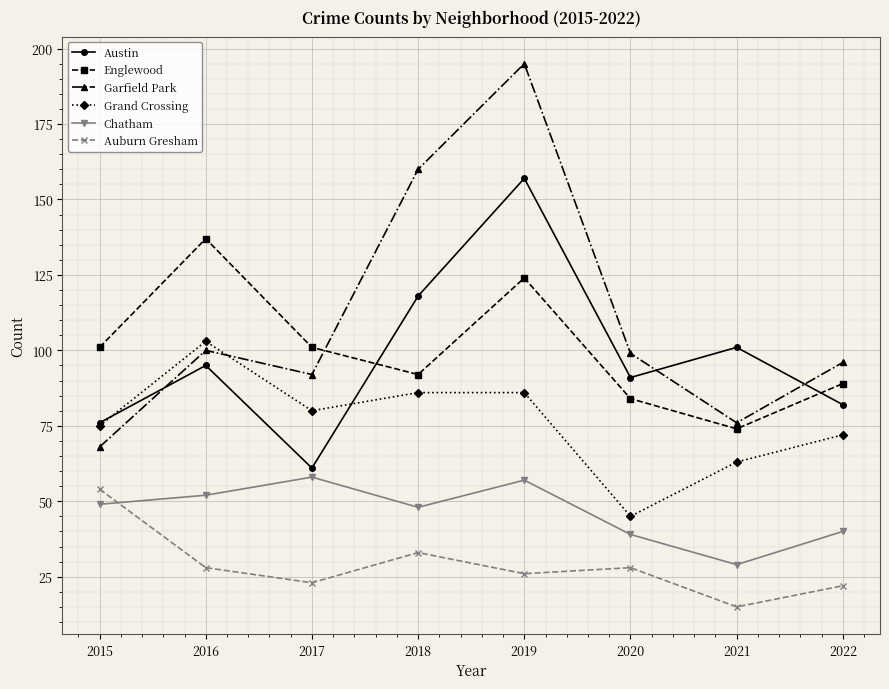

Where is the first local maximum for Englewood?

2016